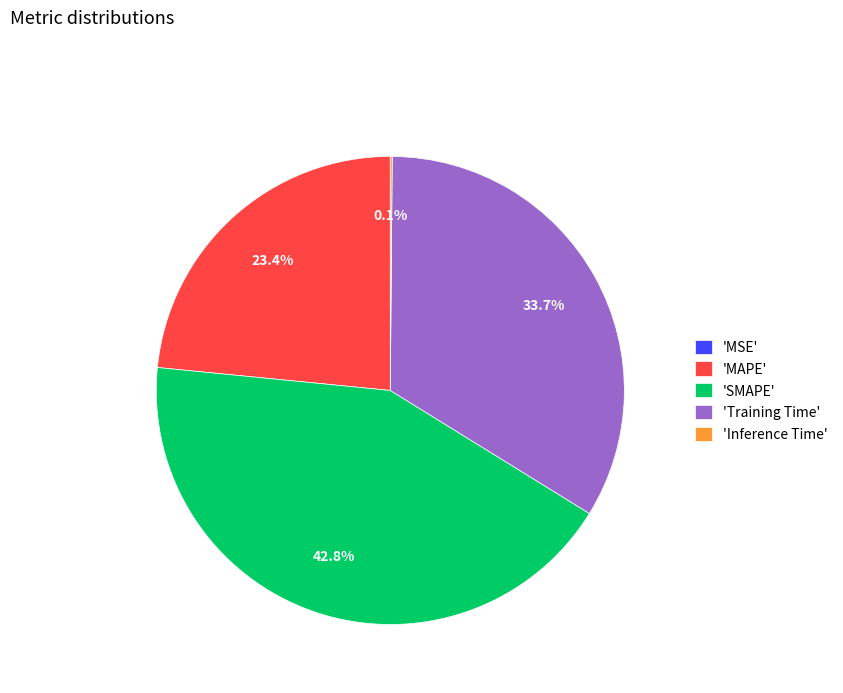

What is the largest slice in the pie chart?

'SMAPE'